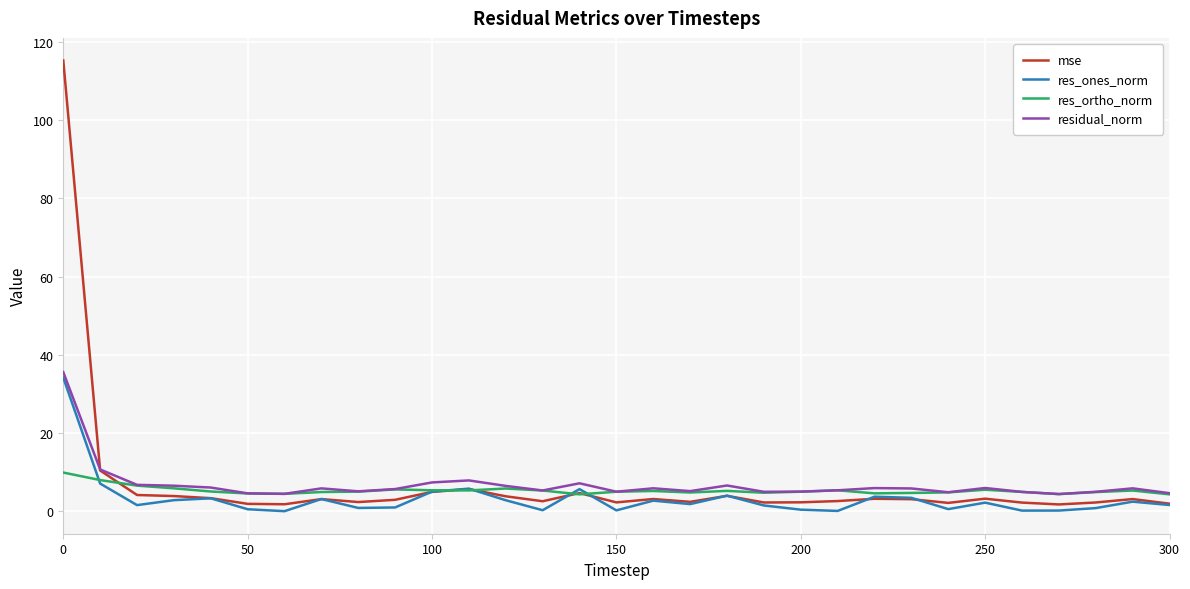

Which series has the widest spread of values?

mse